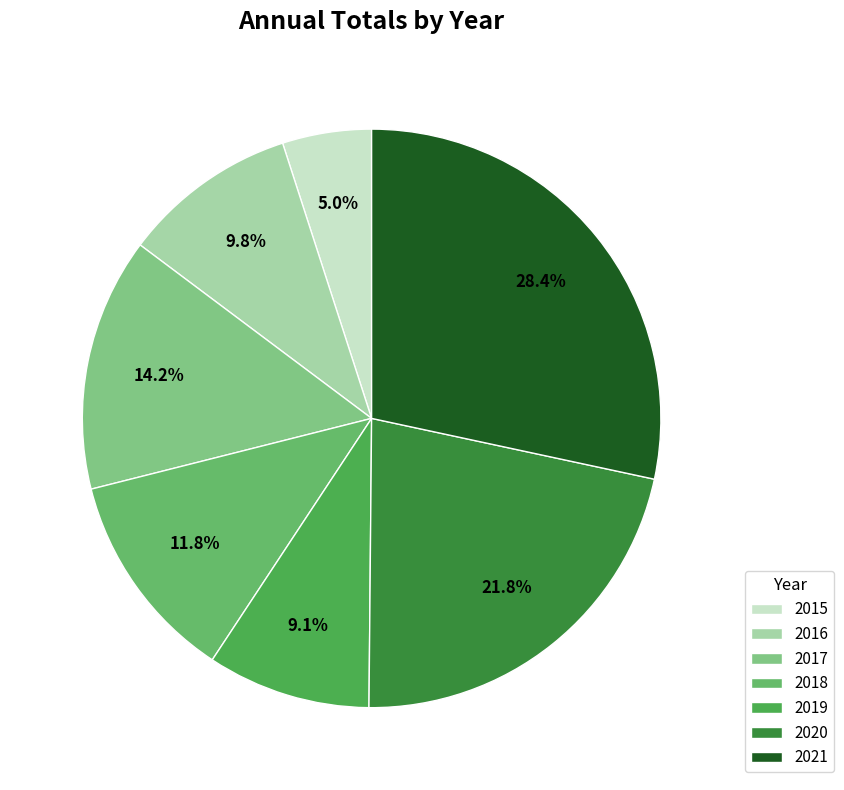

How many slices are in this pie chart?

7